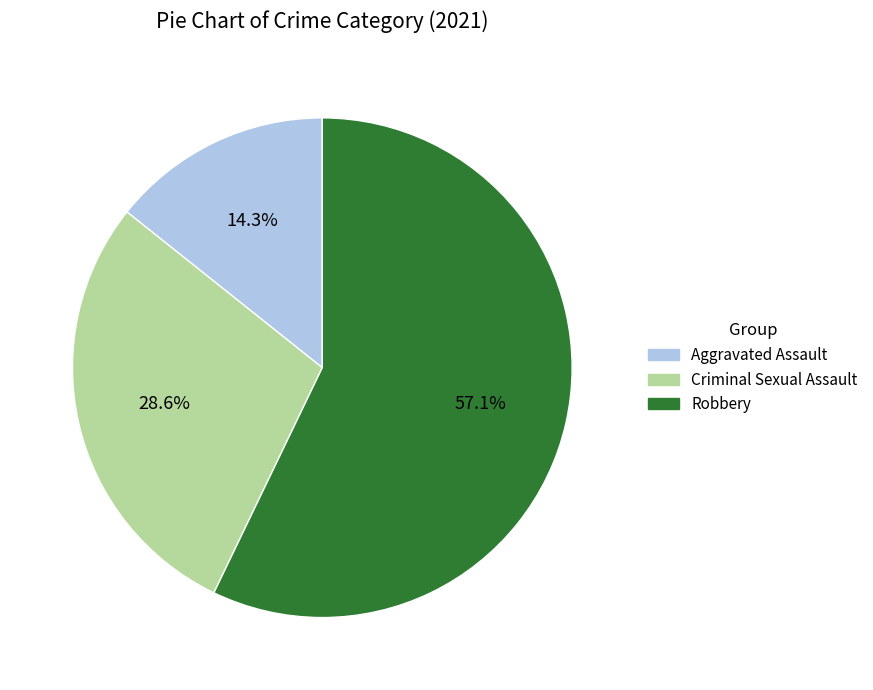

Count the number of slices in the pie.

3